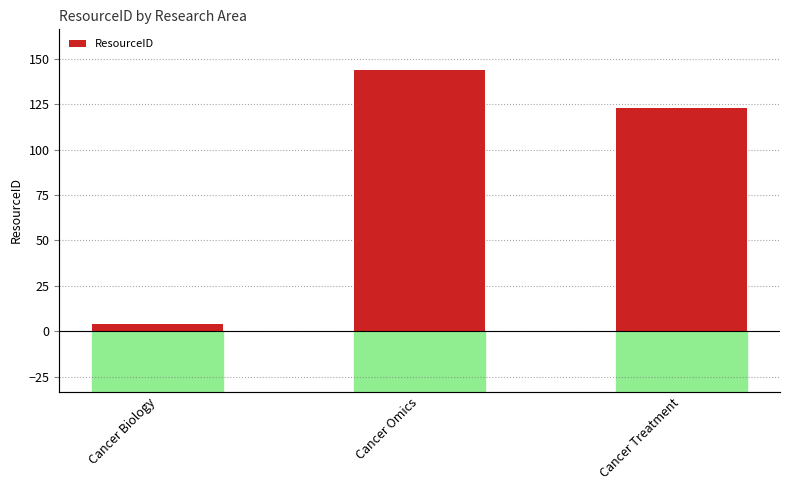

Count the values in the range 4 to 144.

3